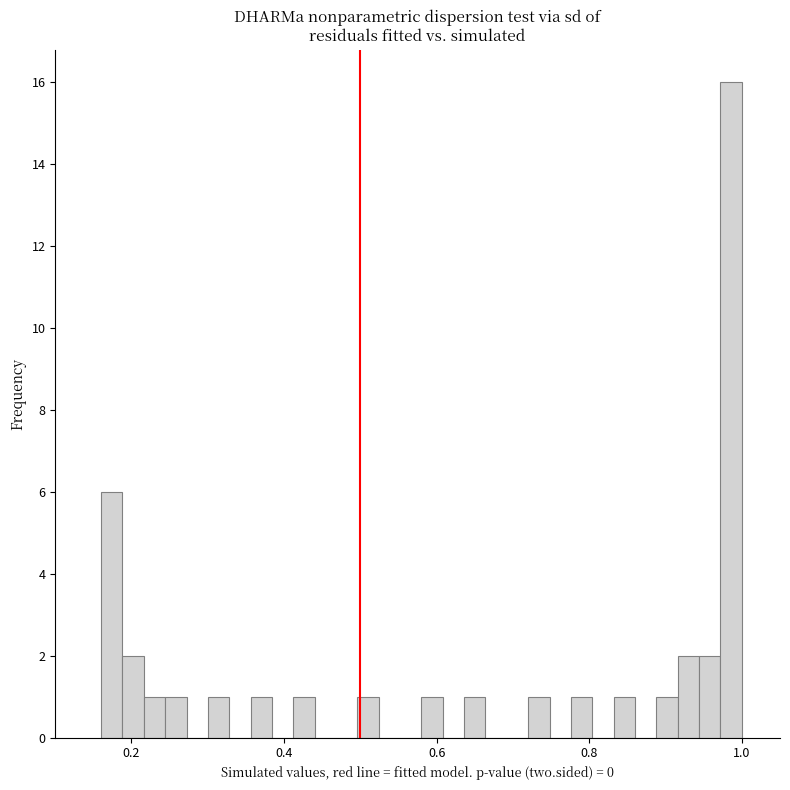

Around what value on the x-axis is the tallest bar? Give the approximate position of its centre, as read against the axis.

0.98